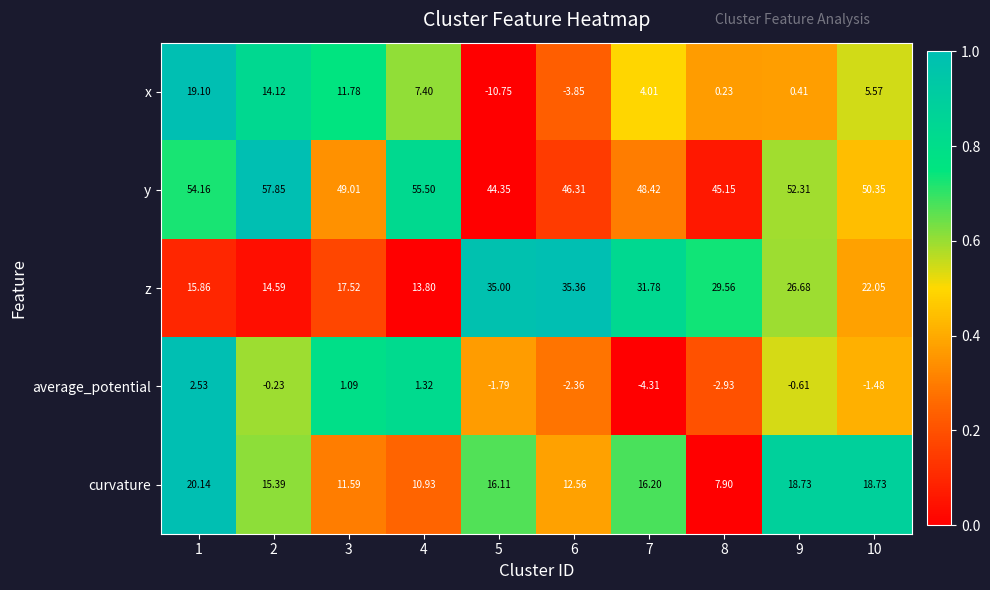

Which series has the largest total across all categories?

y